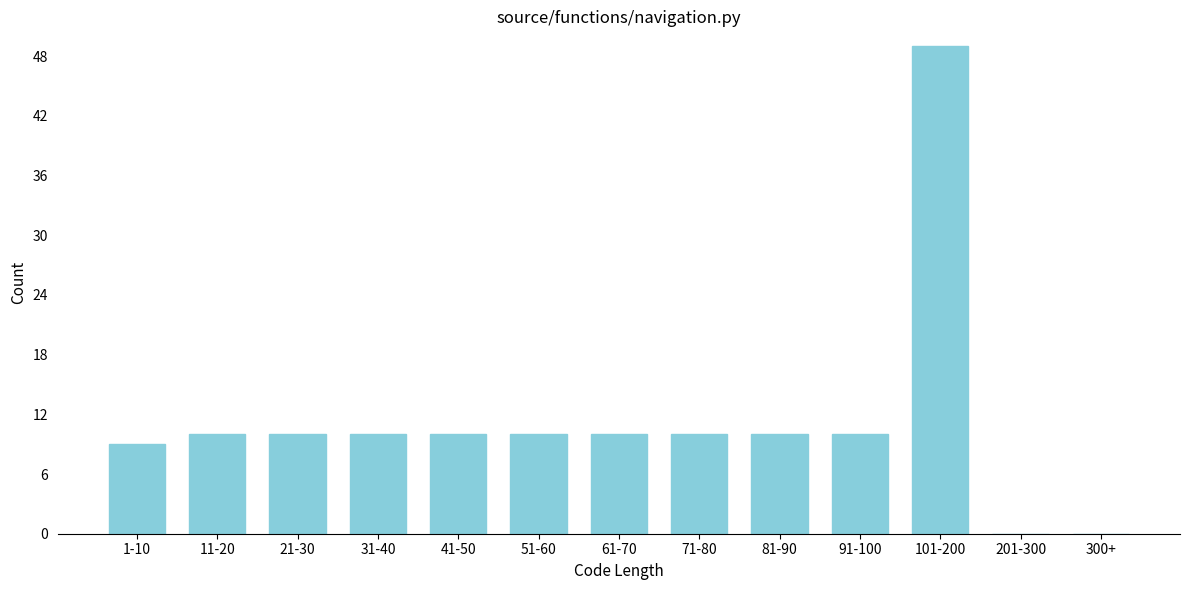

Reading right to left, extract all data points from this chart.

300+=0	201-300=0	101-200=49	91-100=10	81-90=10	71-80=10	61-70=10	51-60=10	41-50=10	31-40=10	21-30=10	11-20=10	1-10=9